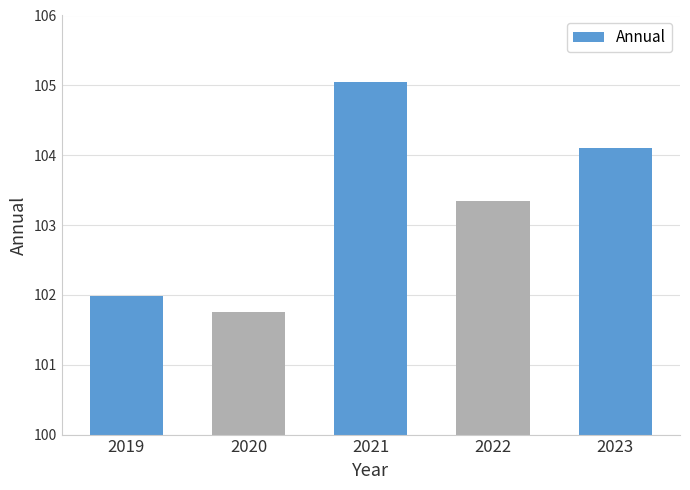

List the labels in order of value, smallest first.

2020, 2019, 2022, 2023, 2021